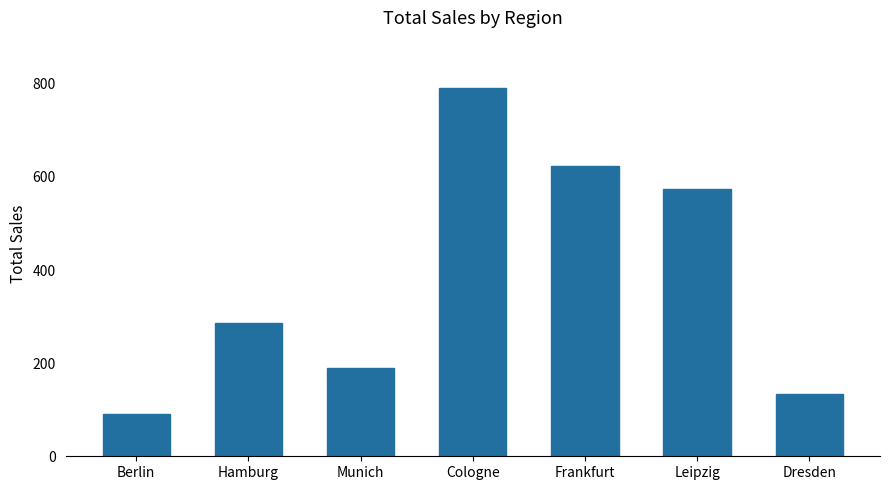

Reading left to right, extract all data points from this chart.

Berlin=91.6	Hamburg=286.2	Munich=190.0	Cologne=792.0	Frankfurt=624.1	Leipzig=574.3	Dresden=134.4